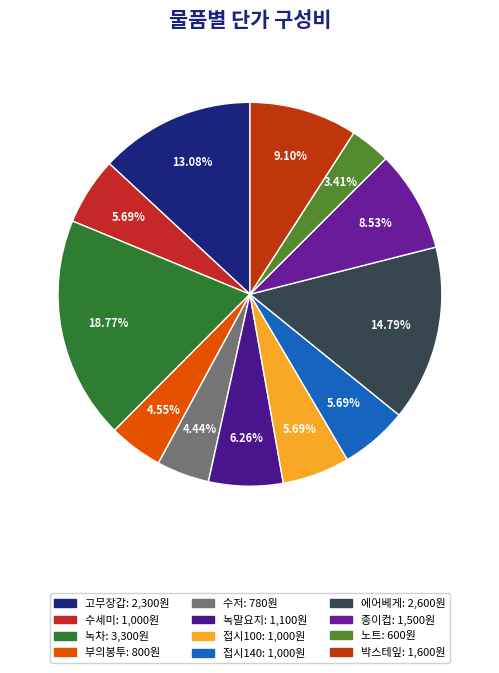

True or false: 부의봉투 accounts for 5% of the total.

True